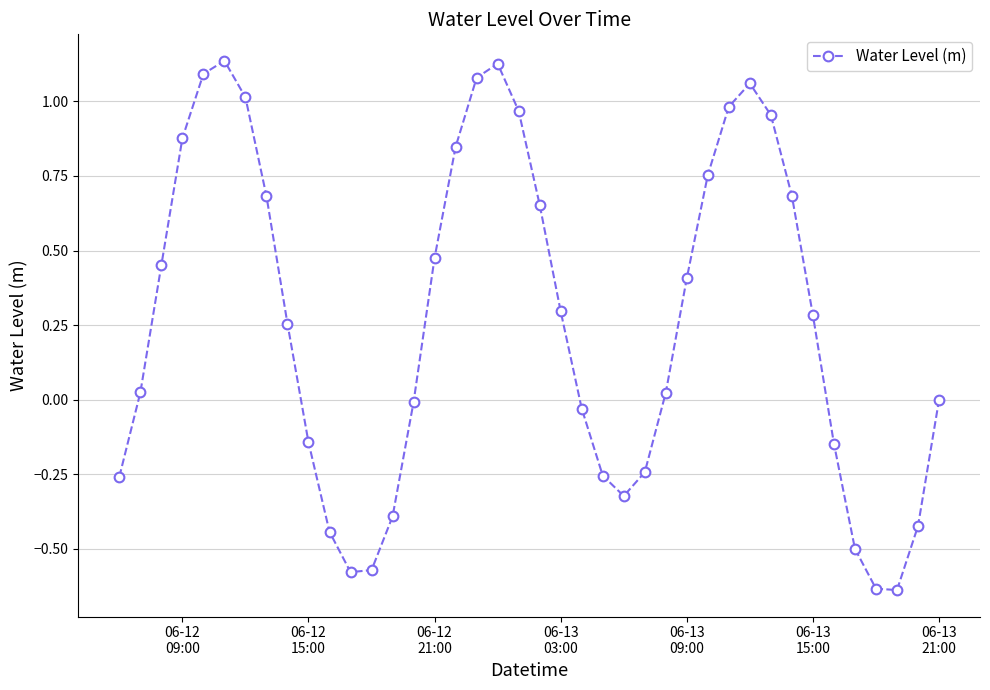

What is the difference between the maximum and minimum values?

1.8